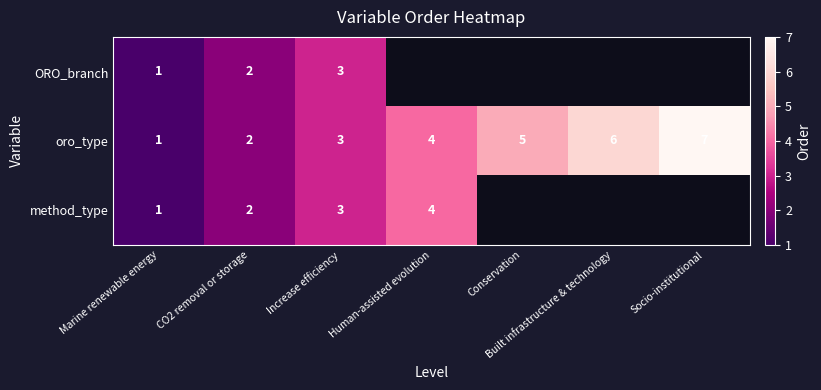

List the labels in order of oro_type value, smallest first.

Marine renewable energy, CO2 removal or storage, Increase efficiency, Human-assisted evolution, Conservation, Built infrastructure & technology, Socio-institutional